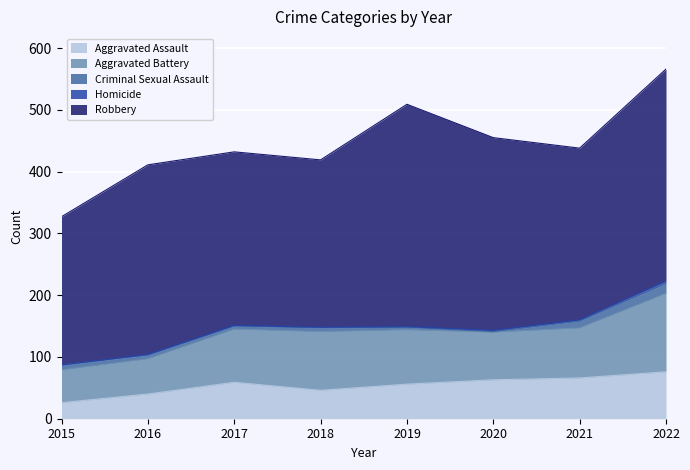

What is the value of the Aggravated Assault point at the 1st from the left?

26